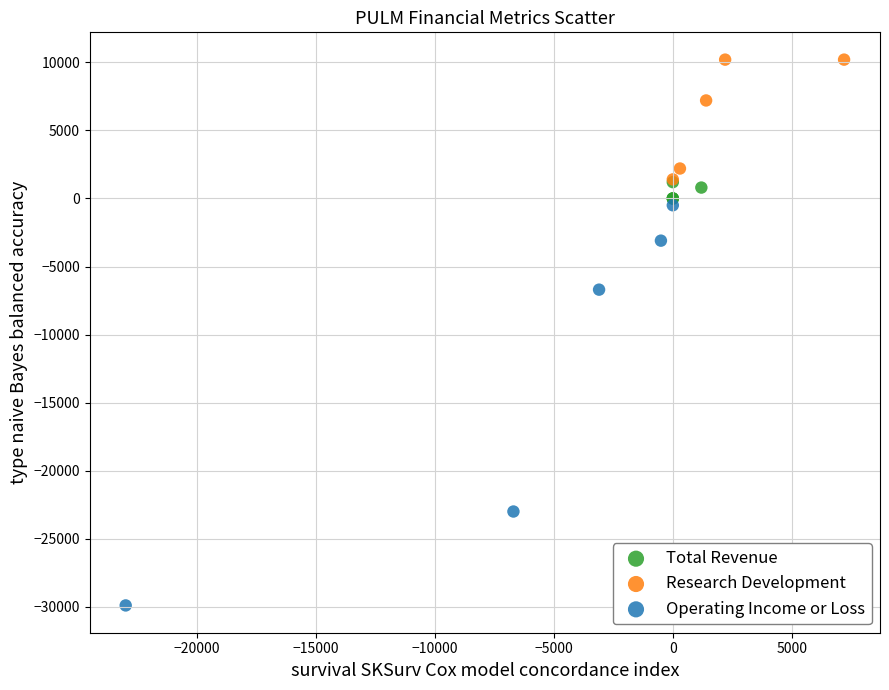

Which series has the largest Y range (max minus min)?

Operating Income or Loss